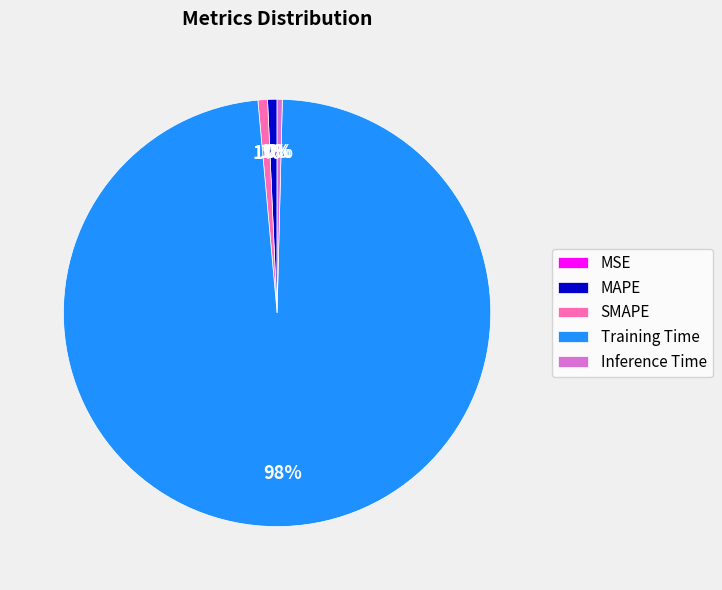

Is there a majority slice in this chart?

Yes